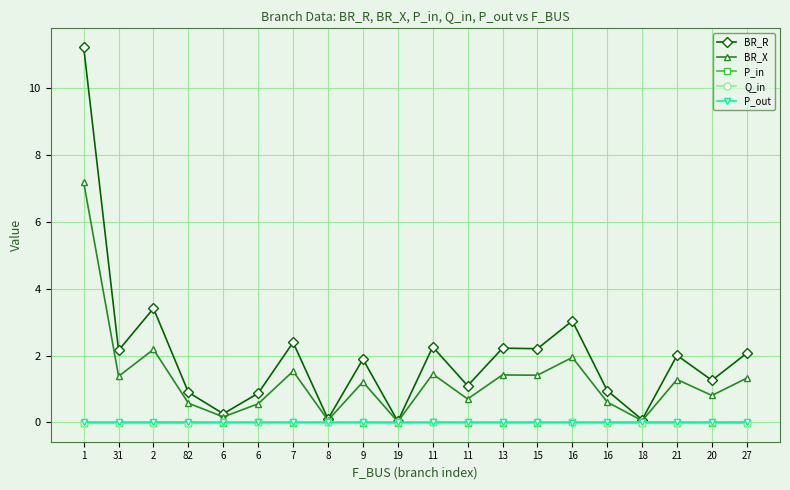

At how many categories does at least one series exceed 3?

3